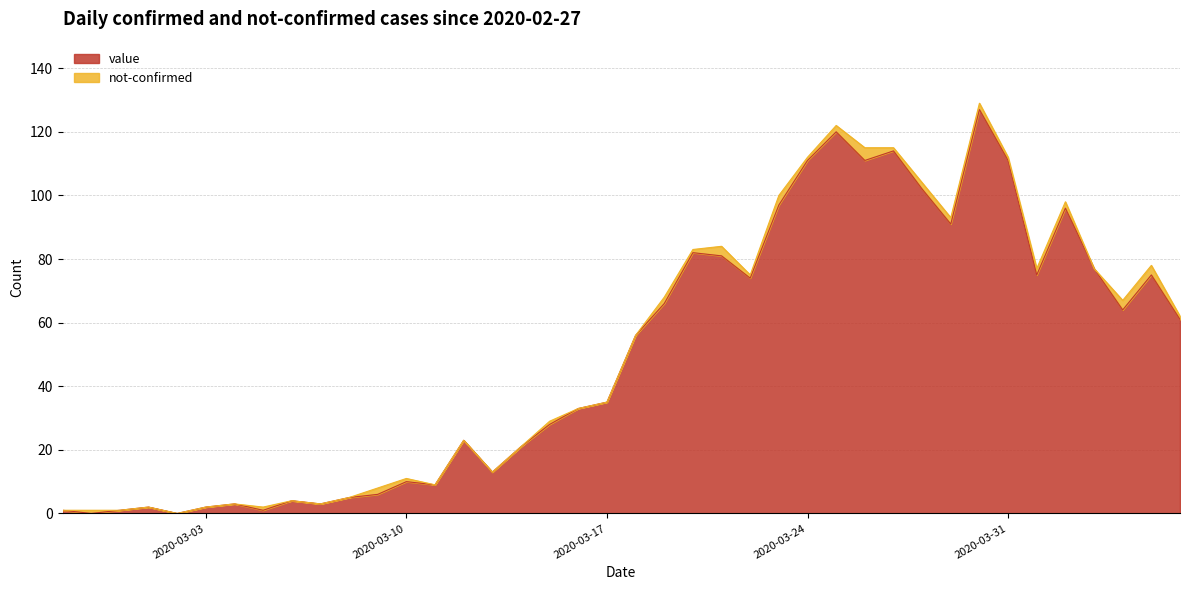

The value at 2020-04-01 is 126. True or false?

False